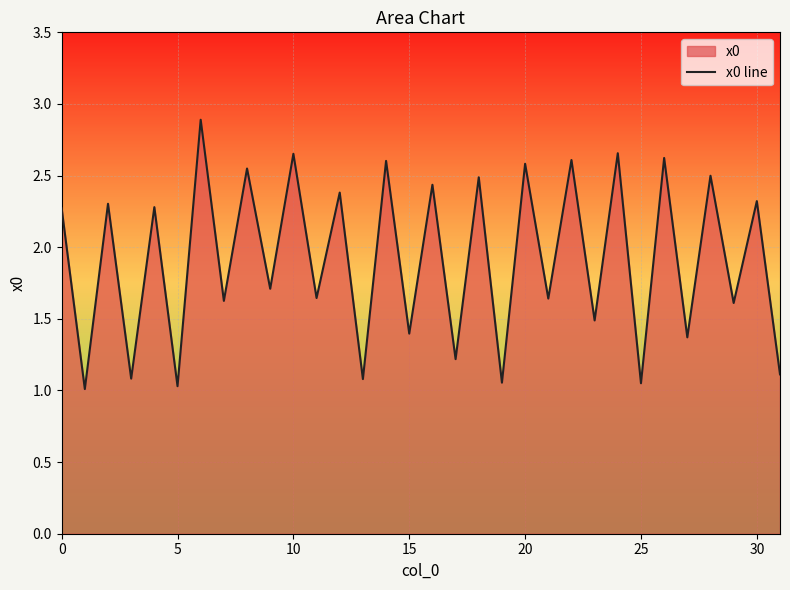

What is the maximum value shown in the chart?

2.9